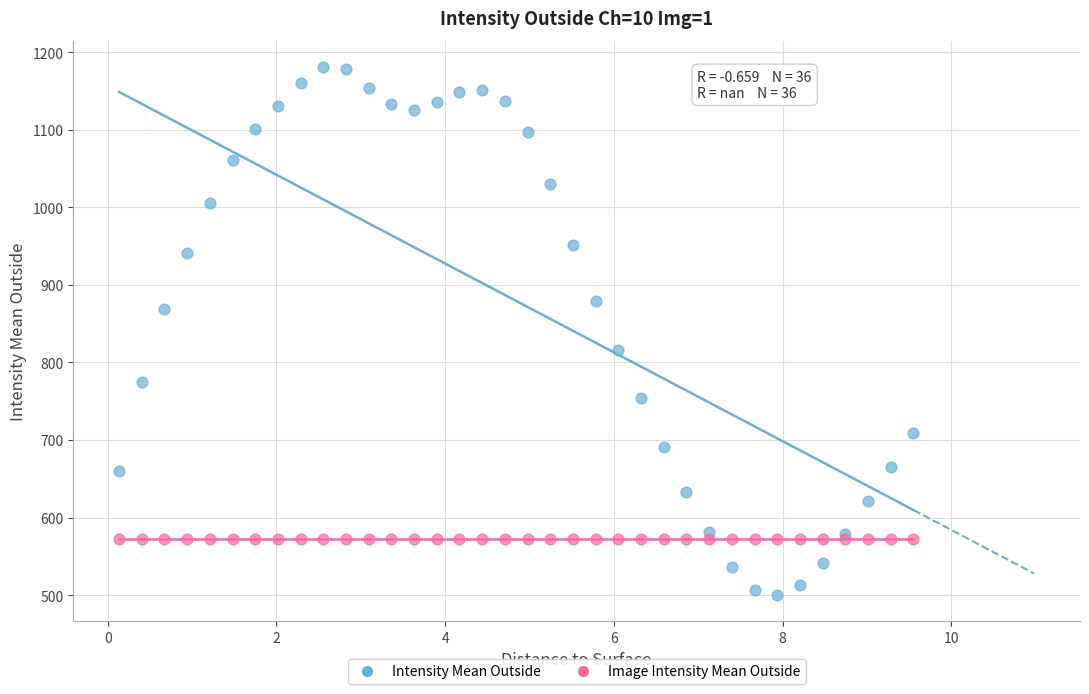

Which series reaches the minimum Y coordinate?

Intensity Mean Outside